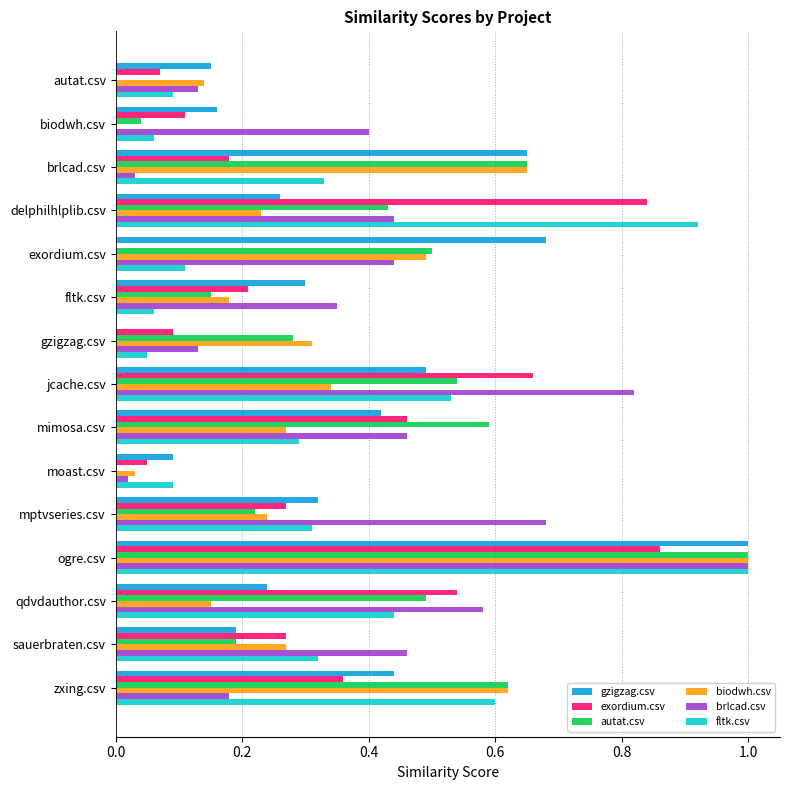

What is the sum of the fltk.csv values at ogre.csv and sauerbraten.csv?

1.3